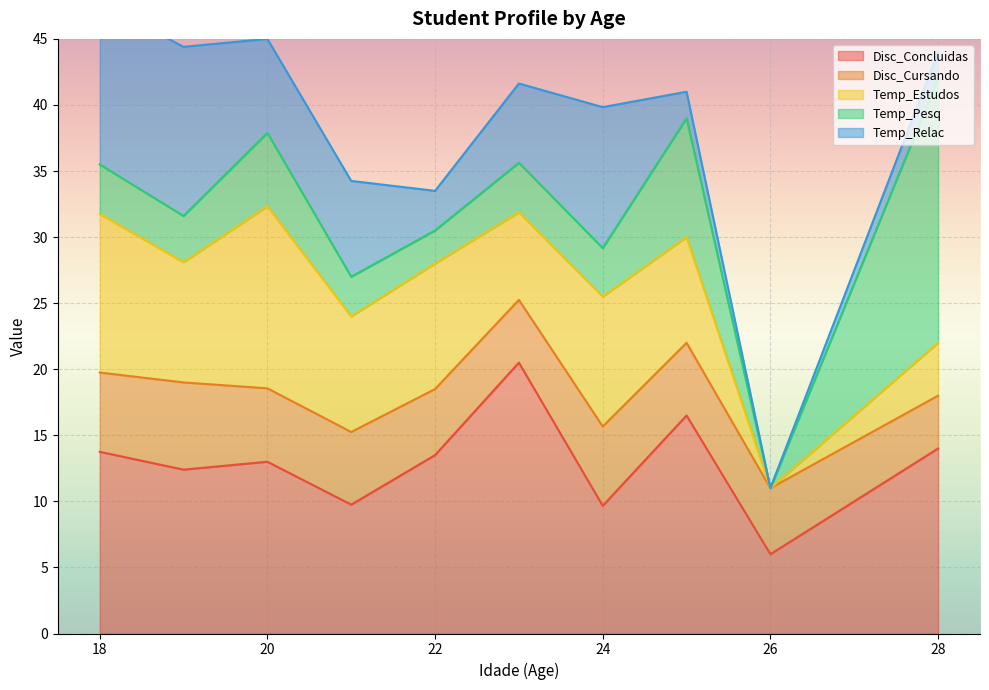

Which category has the lowest value in the Disc_Concluidas series?

26